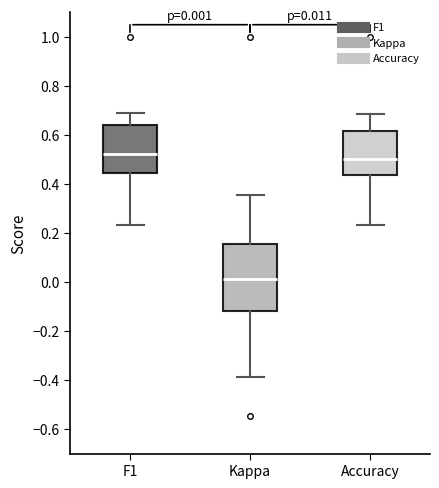

Which box's median line is the lowest?

Kappa